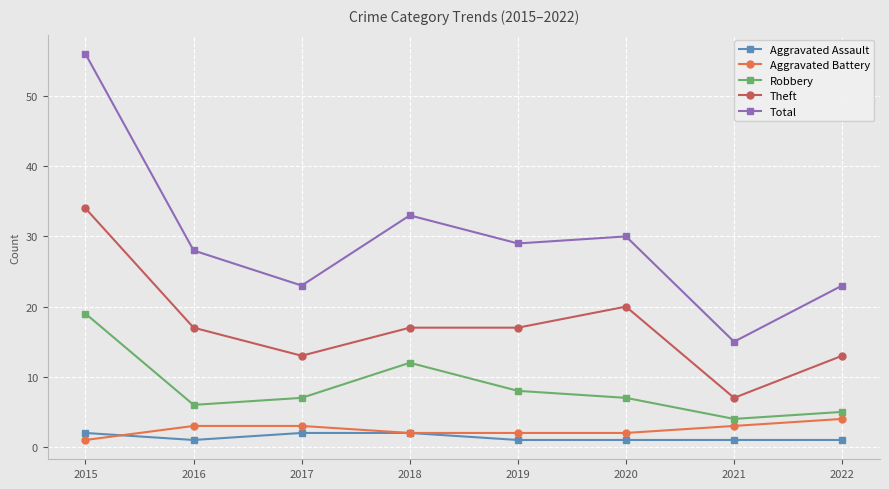

Reading left to right, transcribe all the data shown in this chart.

Aggravated Assault: 2	1	2	2	1	1	1	1
Aggravated Battery: 1	3	3	2	2	2	3	4
Robbery: 19	6	7	12	8	7	4	5
Theft: 34	17	13	17	17	20	7	13
Total: 56	28	23	33	29	30	15	23